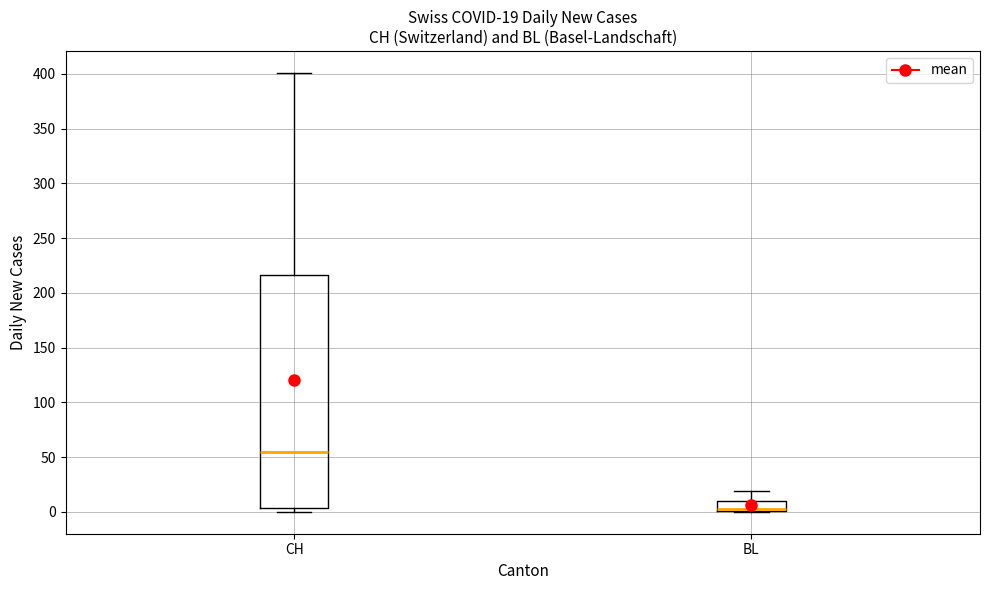

Which box is the tallest, from its lower edge to its upper edge?

CH